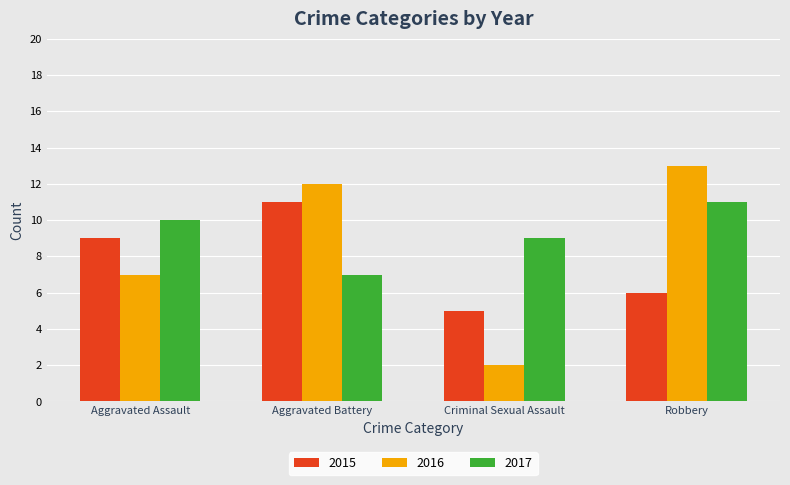

Reading left to right, transcribe all the data shown in this chart.

2015: 9	11	5	6
2016: 7	12	2	13
2017: 10	7	9	11